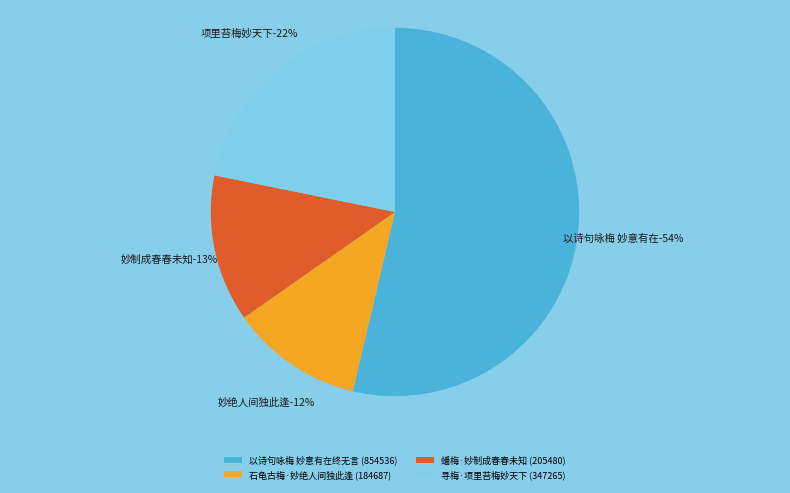

Which slice is the largest?

以诗句咏梅 妙意有在终无言